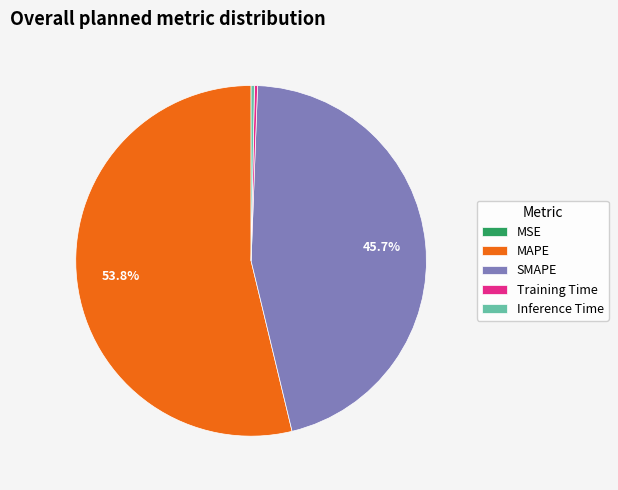

Is it true that SMAPE is 56% of the pie?

False